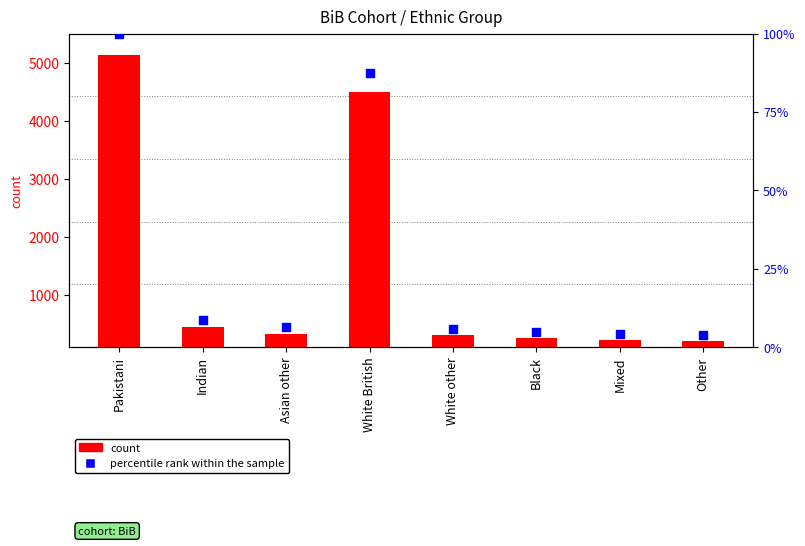

At which category is the sum across all series the highest?

Pakistani